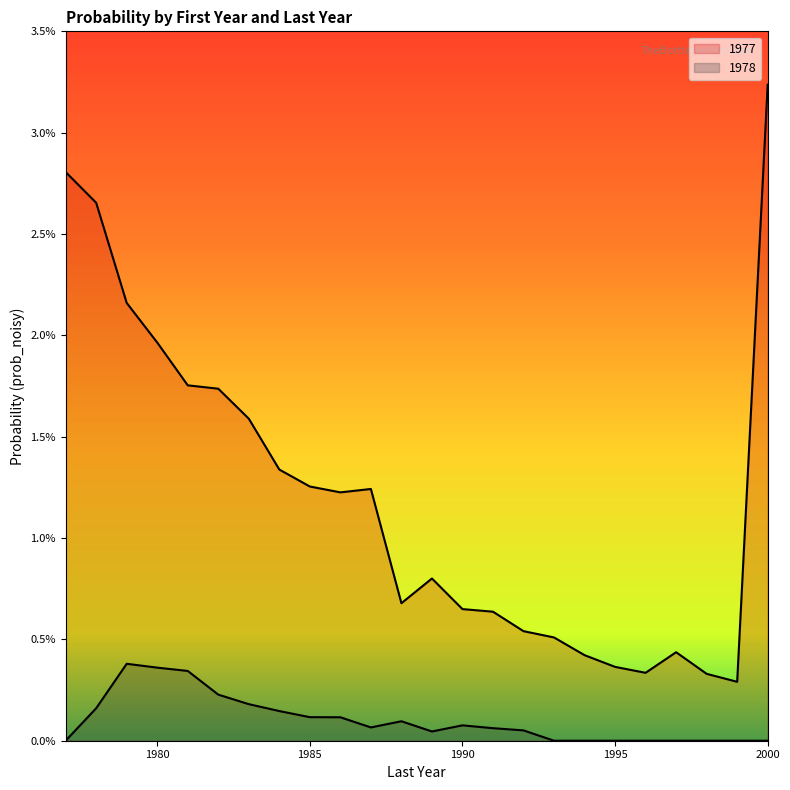

Which series has the widest spread of values?

1977